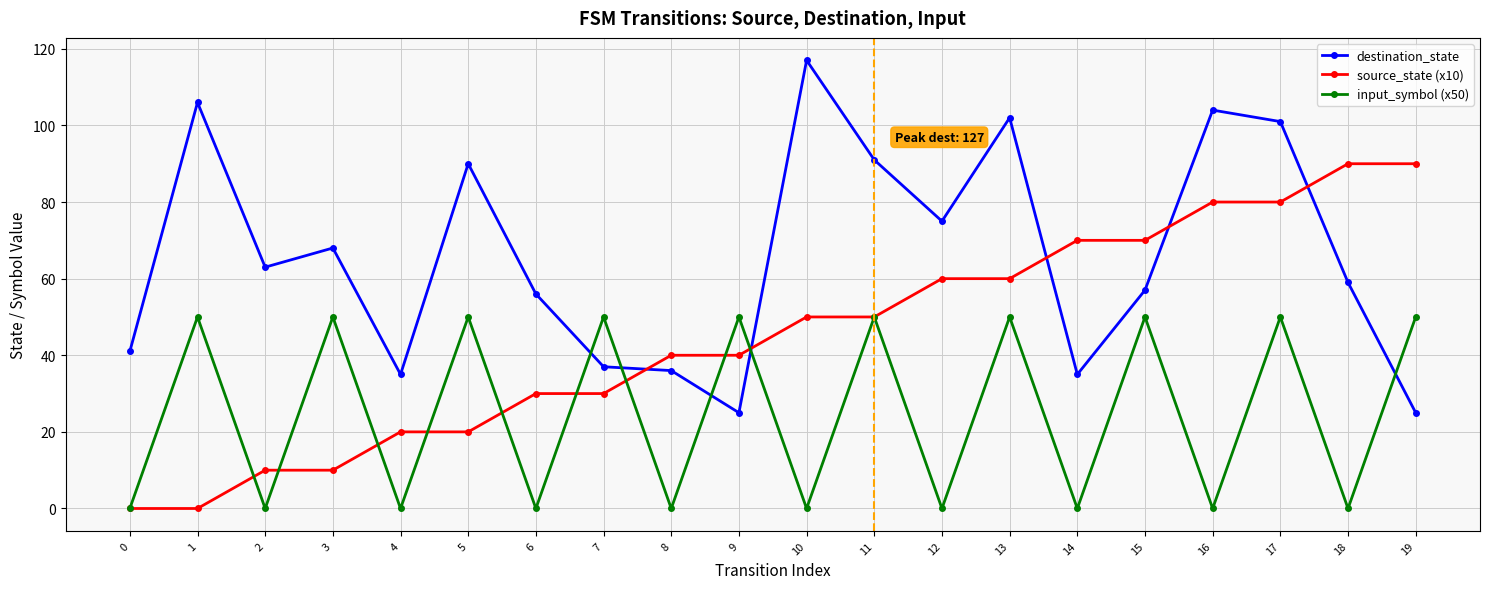

How many distinct data groups are displayed?

3